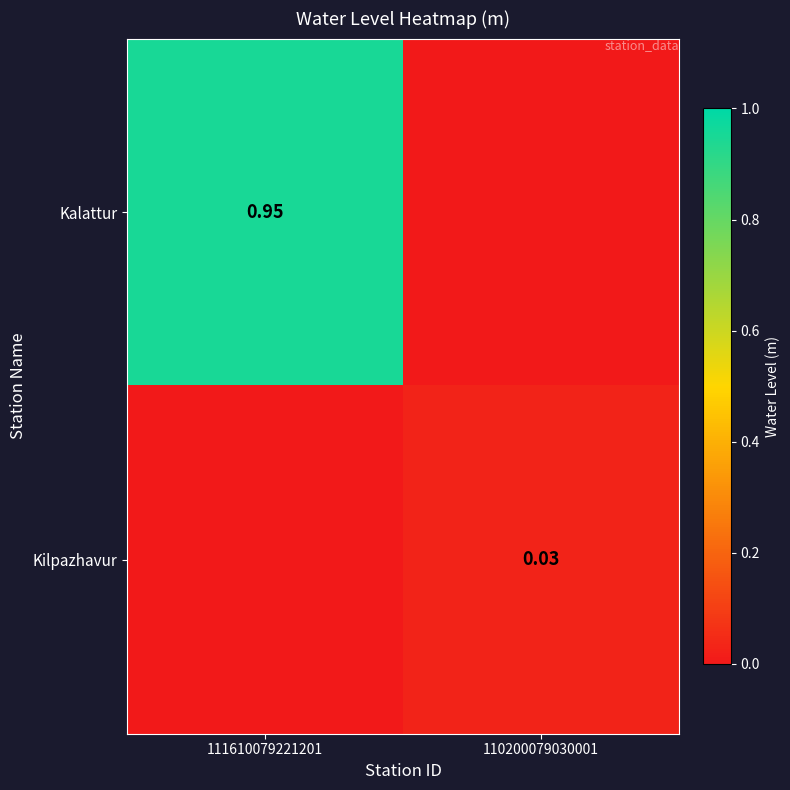

Is the value of Kalattur at 111610079221201 greater than the value of Kilpazhavur at 110200079030001?

Yes